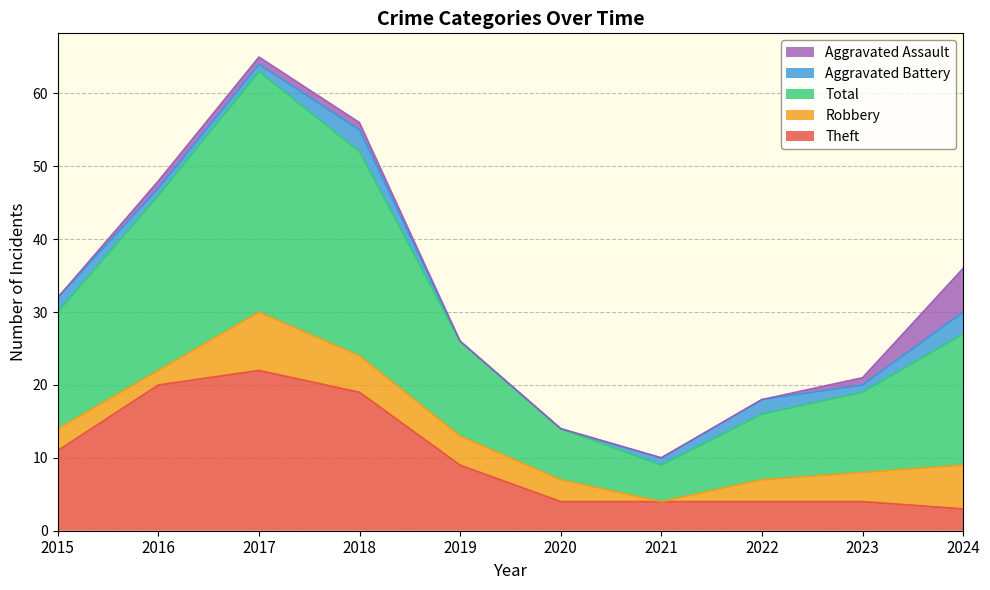

The value of Aggravated Assault at 2020 is 0. True or false?

True